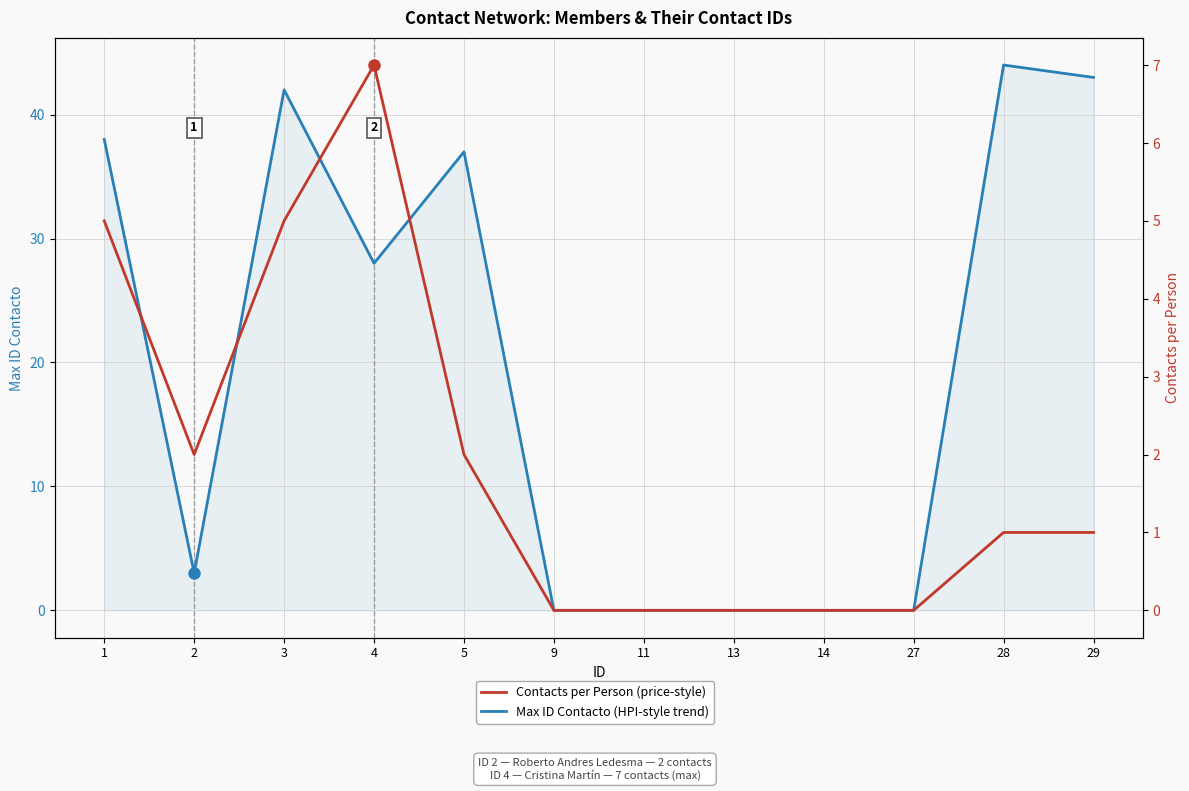

List the labels in order of Max ID Contacto (HPI-style trend) value, largest first.

28, 29, 3, 1, 5, 4, 2, 9, 11, 13, 14, 27